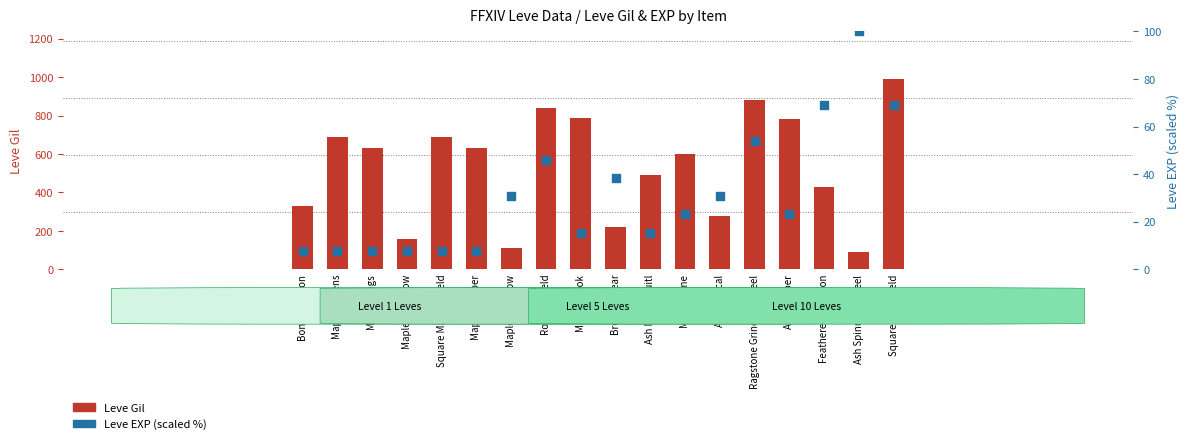

What is the total value across all series at Maple Crook?

805.4